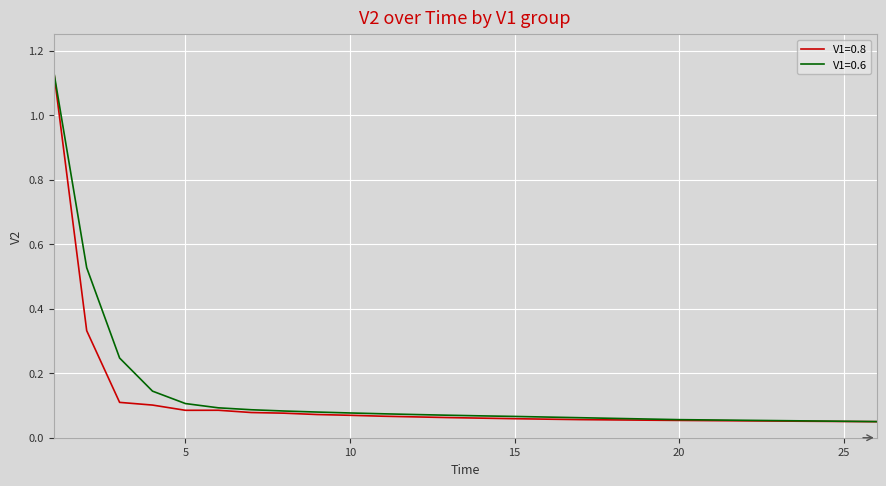

Which series has the largest range (max minus min)?

V1=0.8